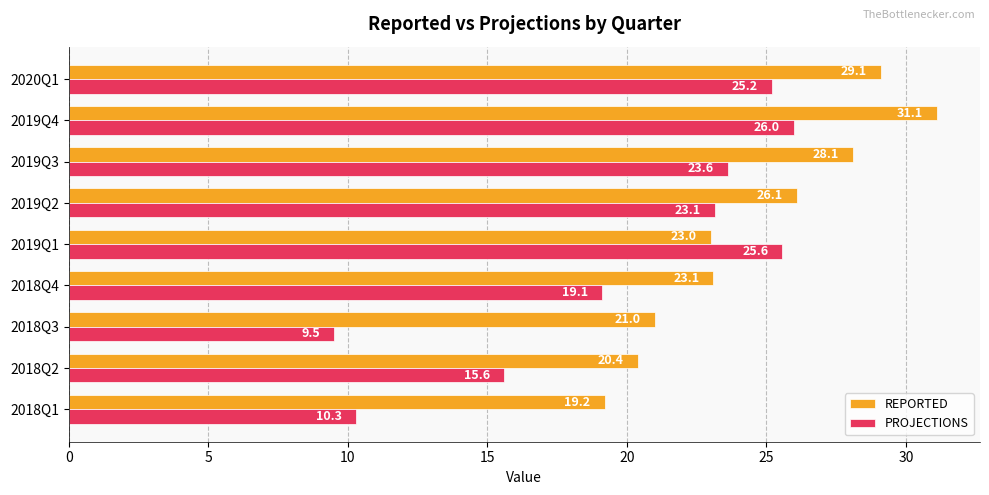

Rank the series at 2018Q1 from lowest to highest value.

PROJECTIONS, REPORTED